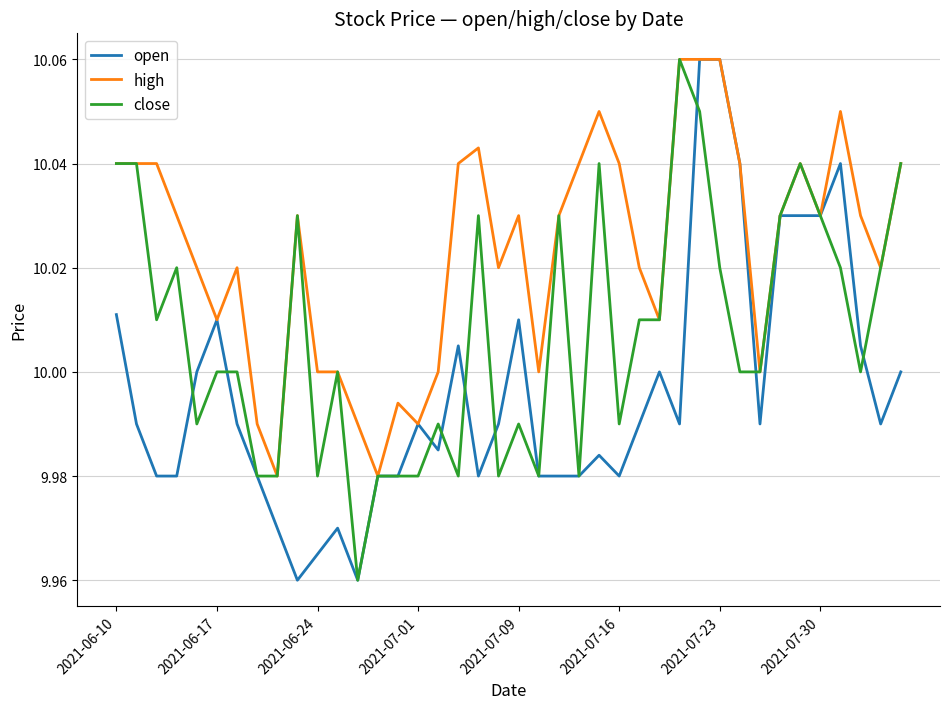

List the series in order of their overall mean, lowest first.

open, close, high